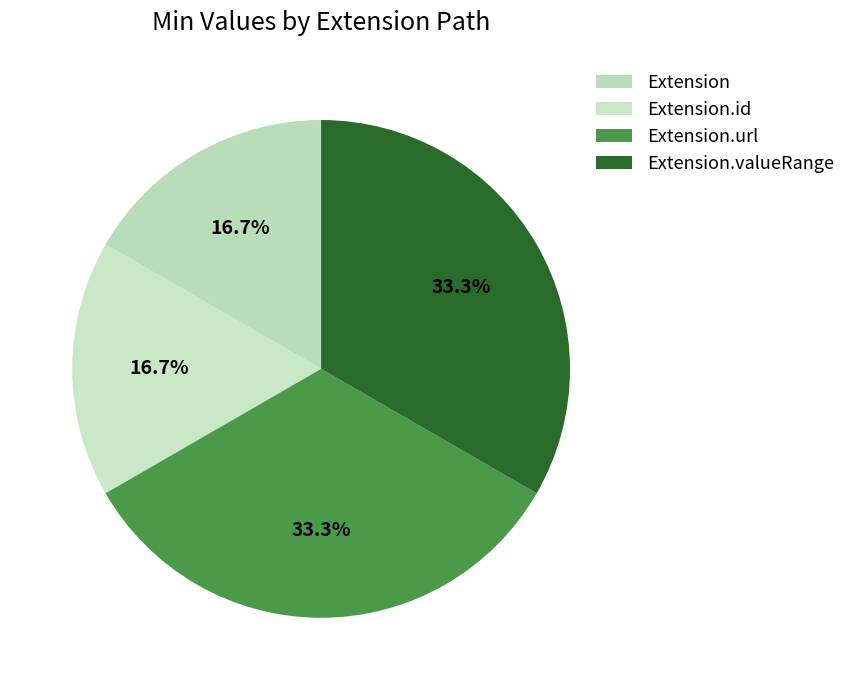

Is there any slice that represents more than half of the pie?

No